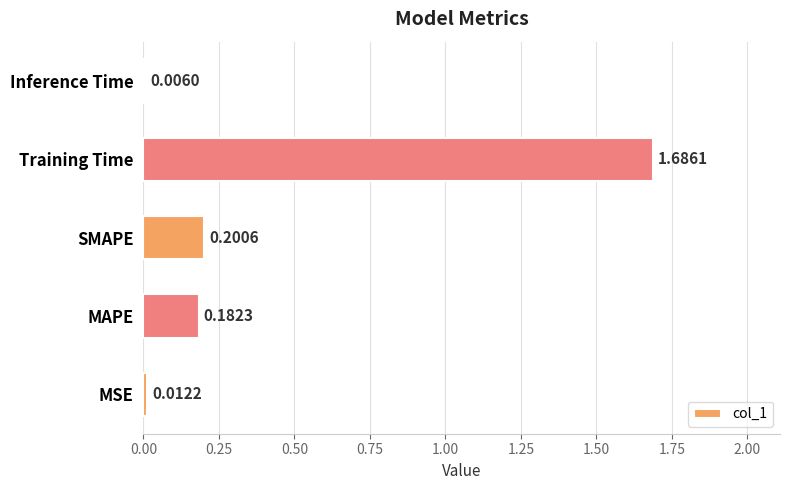

Which category has the highest value across all series?

Training Time